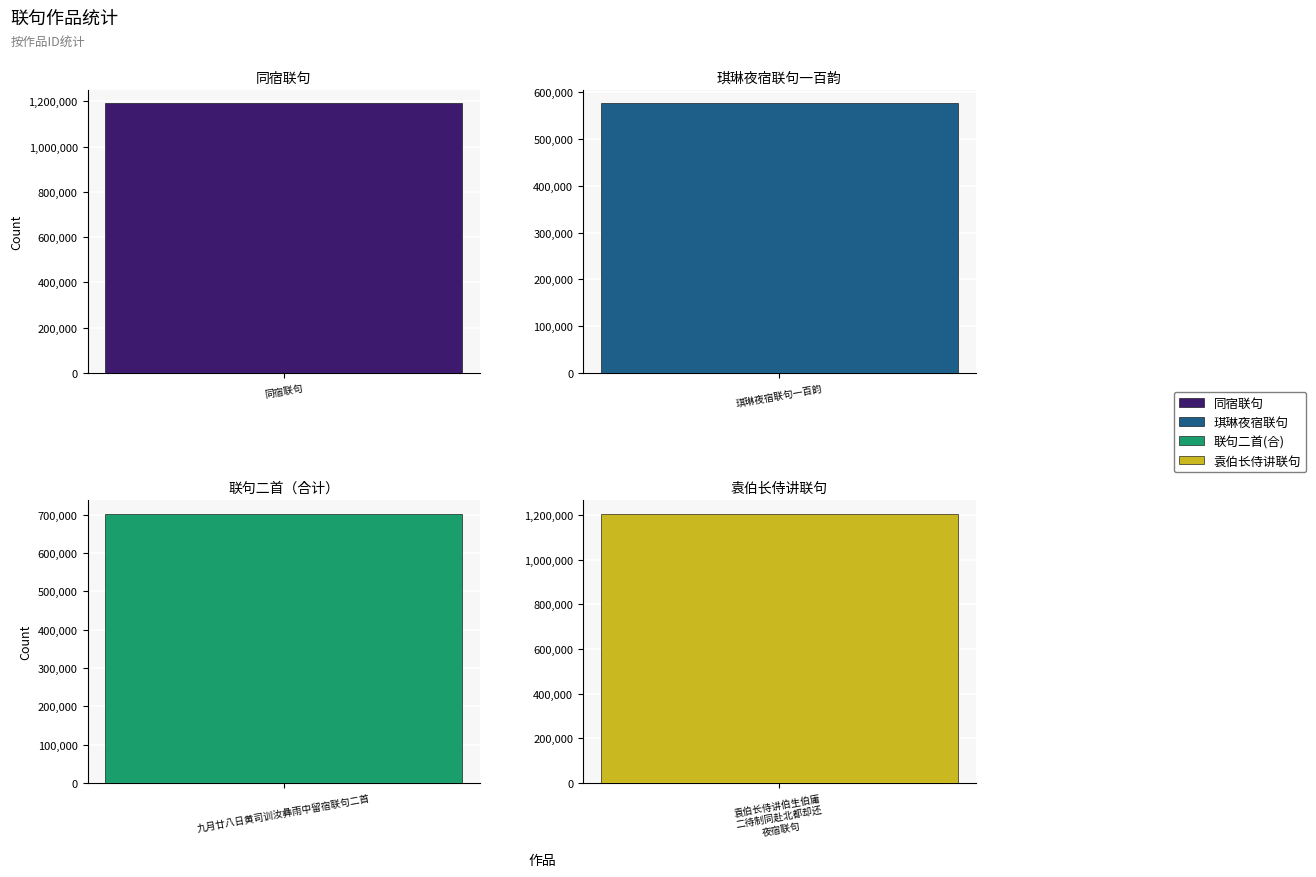

Is it true that the value at 琪琳夜宿联句一百韵 is 575913?

True